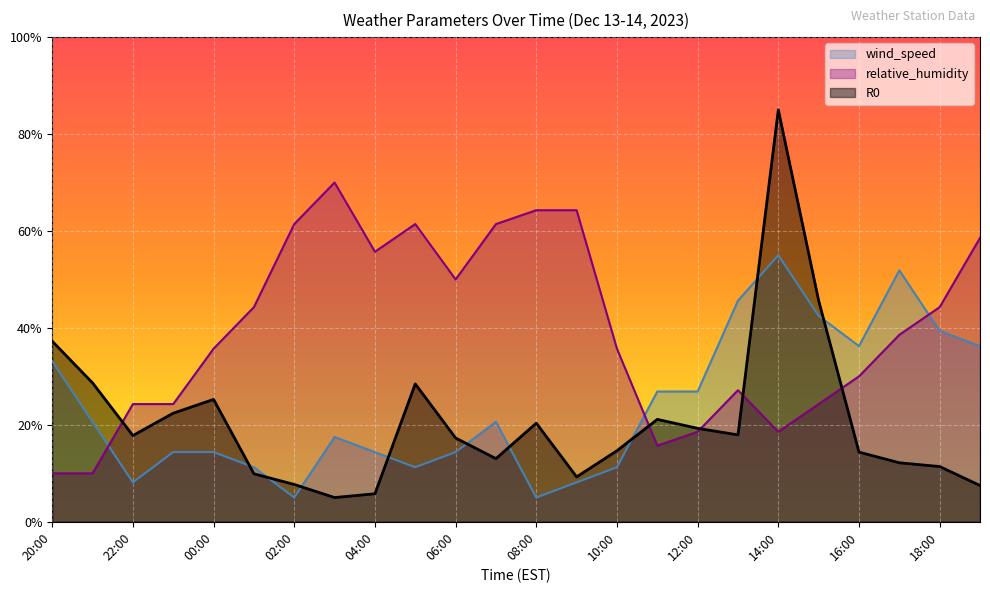

What is the total value across all series at 23:00?

61.1